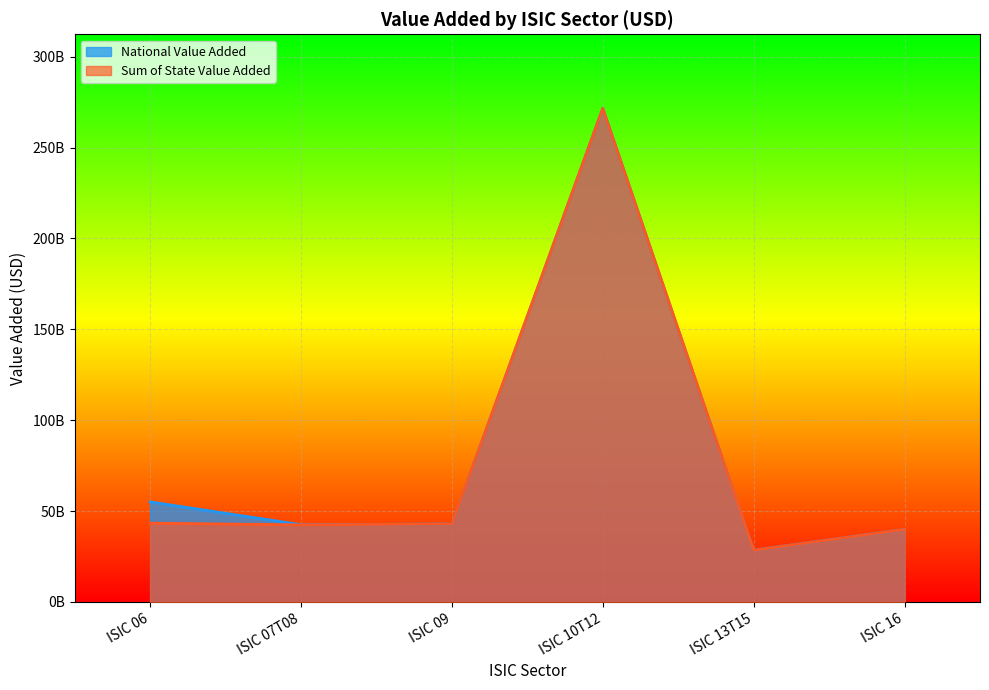

List the series in order of their overall mean, lowest first.

Sum of State Value Added, National Value Added